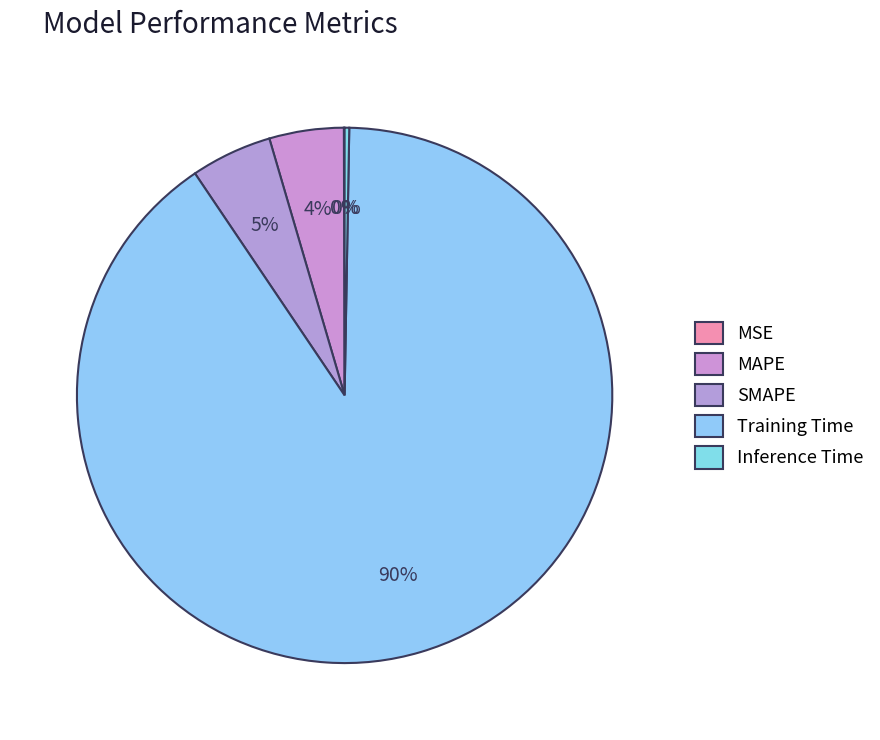

Combined, what portion of the pie is MSE and SMAPE?

4.9%